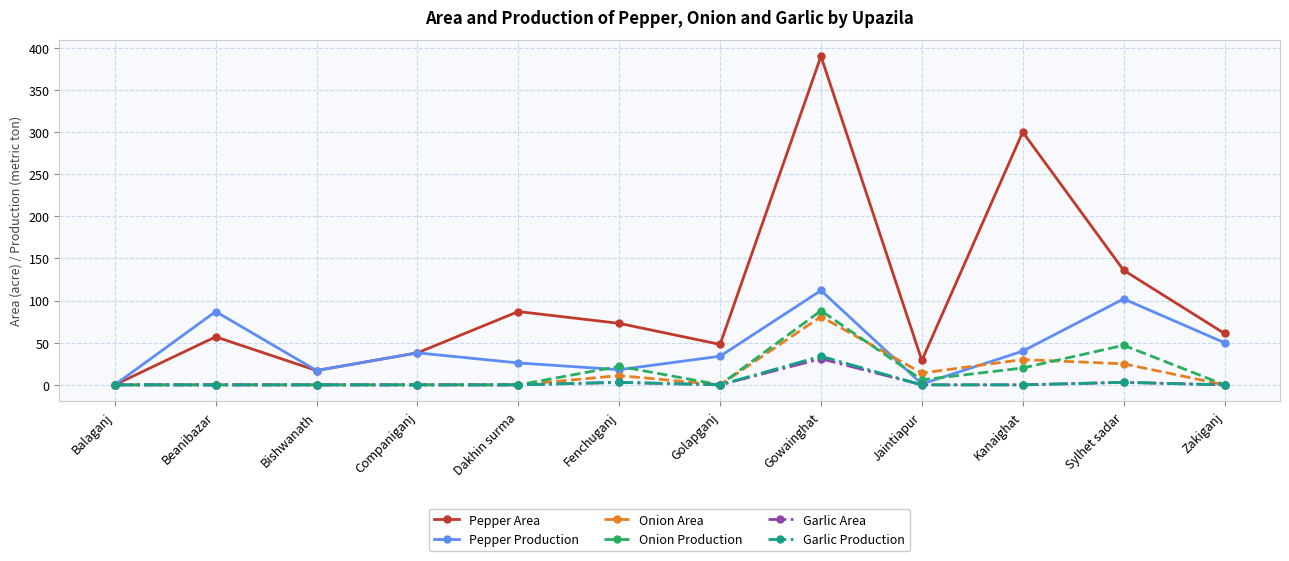

The value of Pepper Area at Sylhet sadar is 136. True or false?

True